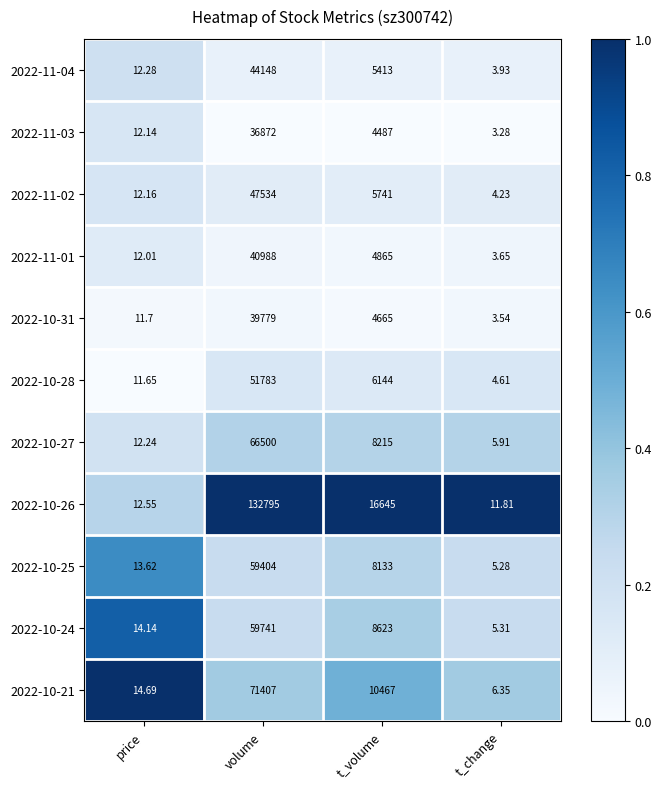

Is the value of 2022-10-24 at volume greater than the value of 2022-10-31 at t_change?

Yes